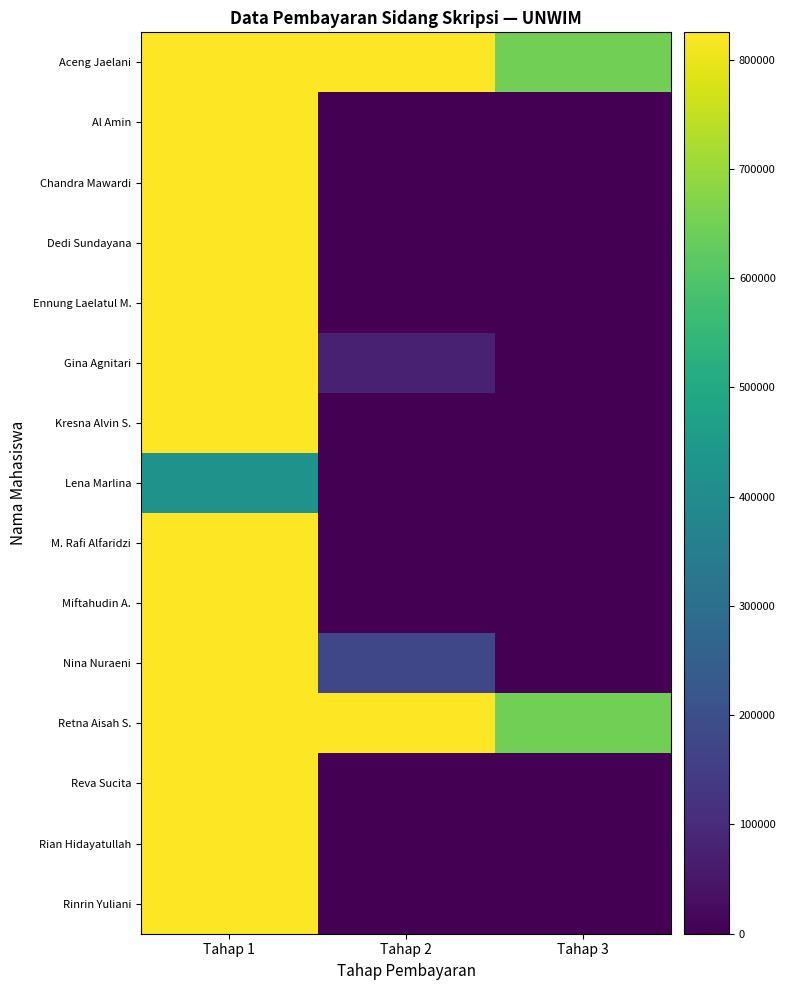

Rank the series at Tahap 2 from highest to lowest value.

Aceng Jaelani, Retna Aisah S., Nina Nuraeni, Gina Agnitari, Al Amin, Chandra Mawardi, Dedi Sundayana, Ennung Laelatul M., Kresna Alvin S., Lena Marlina, M. Rafi Alfaridzi, Miftahudin A., Reva Sucita, Rian Hidayatullah, Rinrin Yuliani